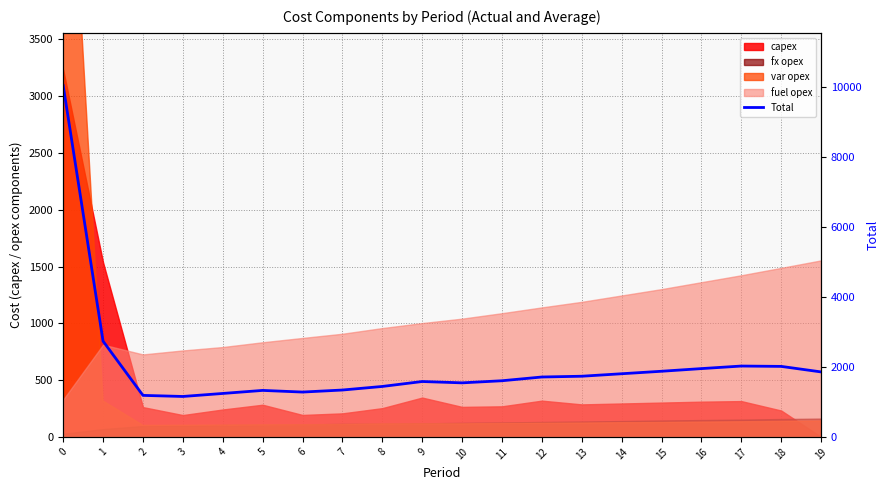

What value does the data have at 5, to the nearest 100?

1300